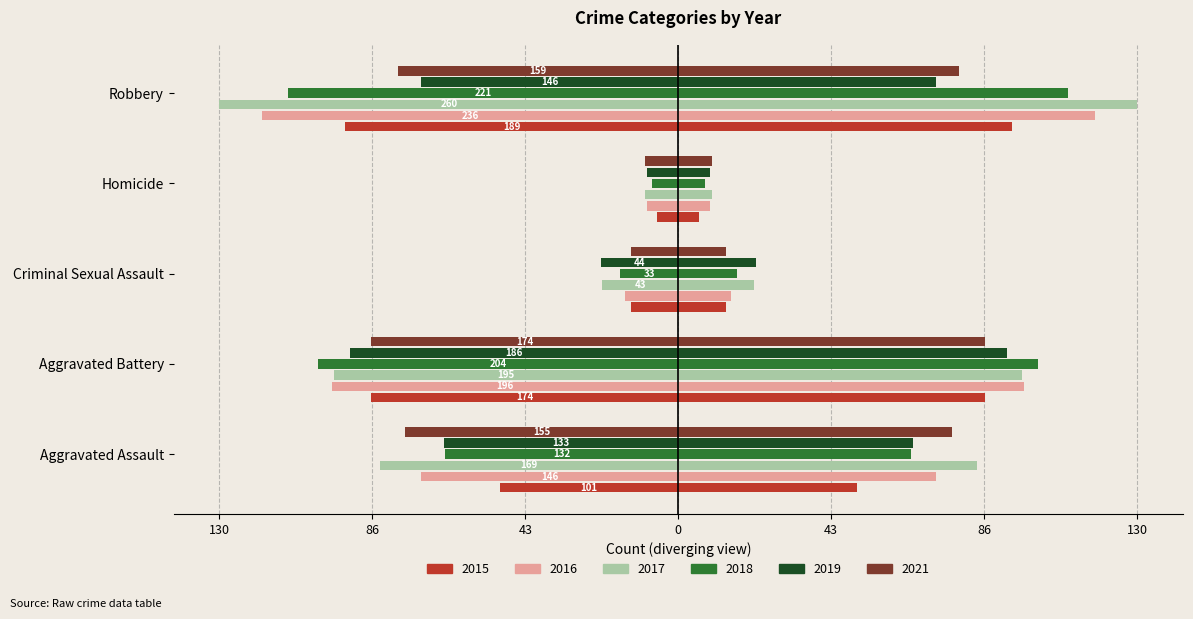

What is the approximate value of 2018 at Homicide?

-7.5